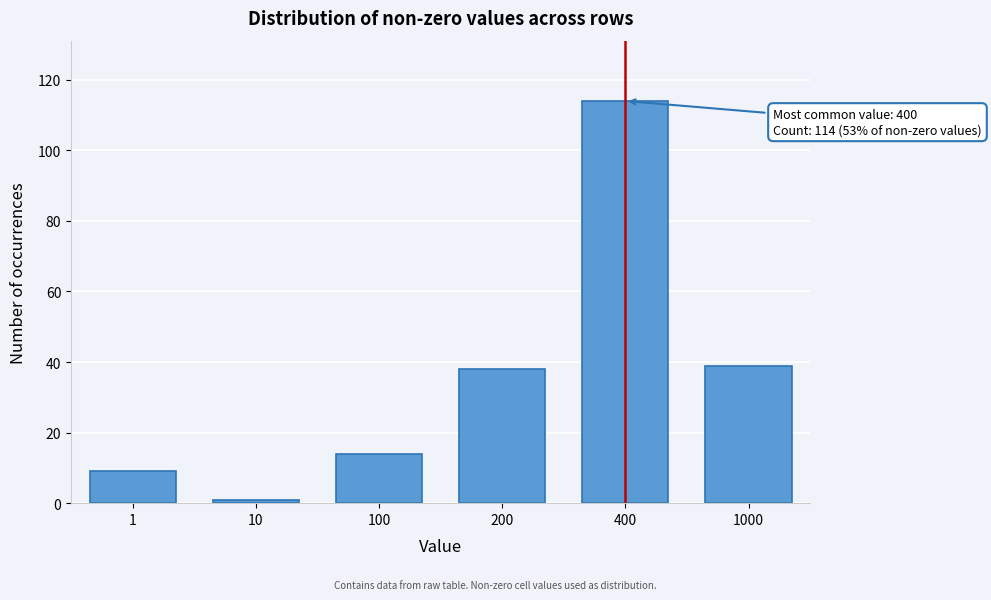

Reading left to right, list all the values displayed in this chart.

1=9	10=1	100=14	200=38	400=114	1000=39